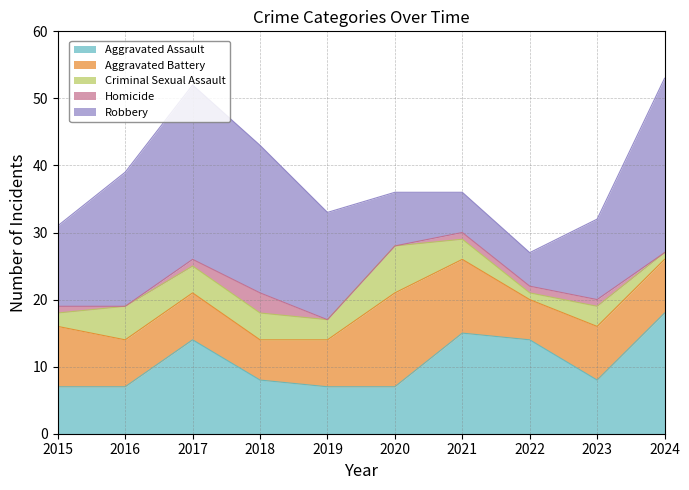

Rank the categories by Homicide value from lowest to highest.

2016, 2019, 2020, 2024, 2015, 2017, 2021, 2022, 2023, 2018